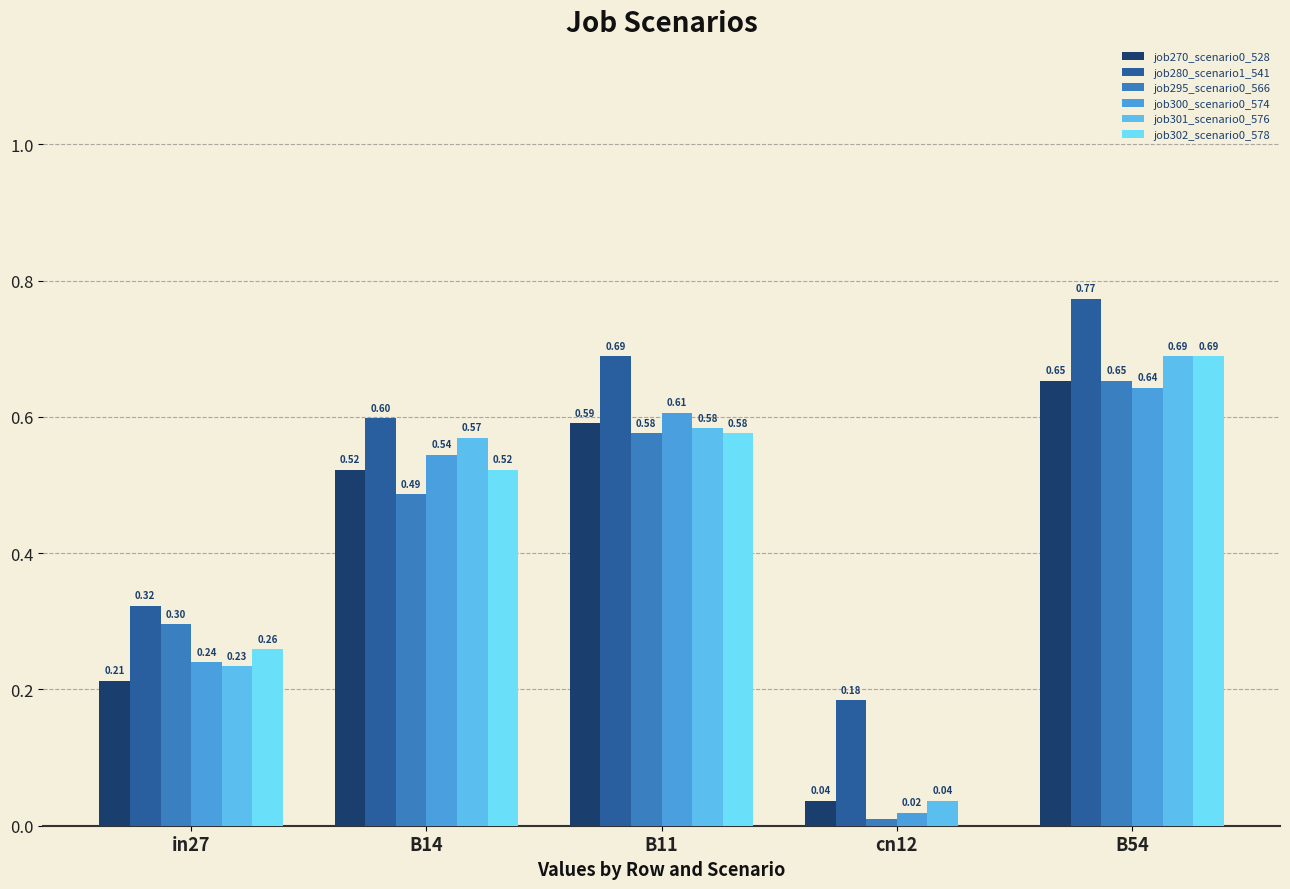

At which category is the sum across all series the highest?

B54